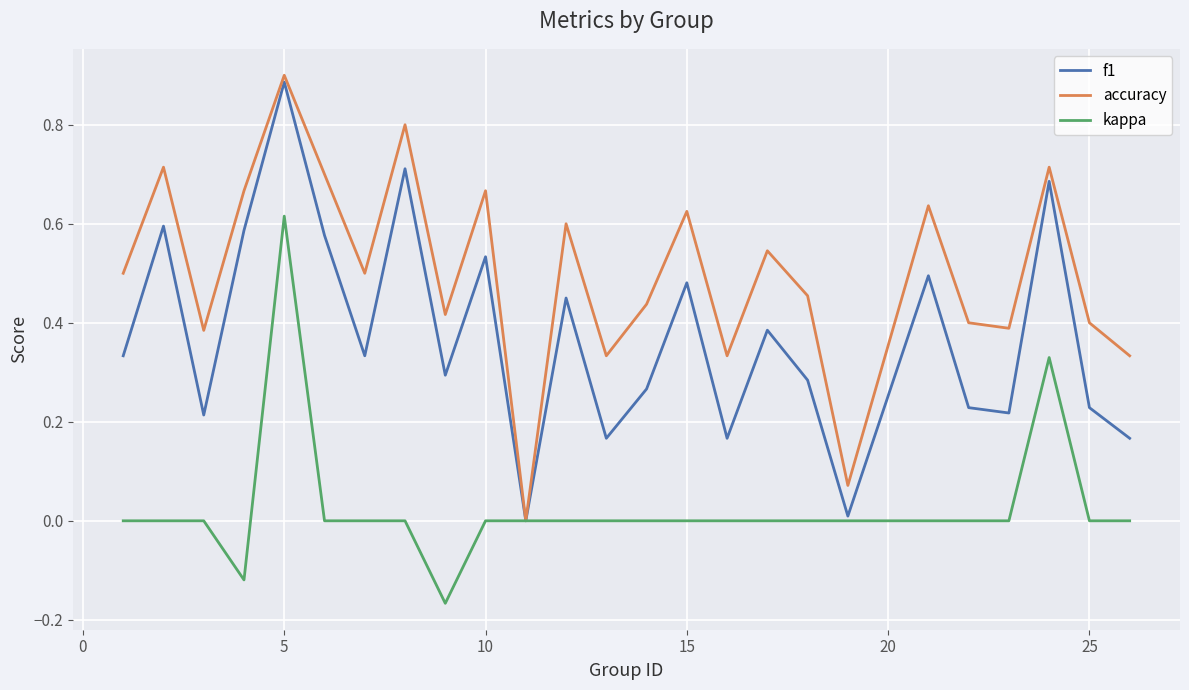

Which series has the largest total across all categories?

accuracy